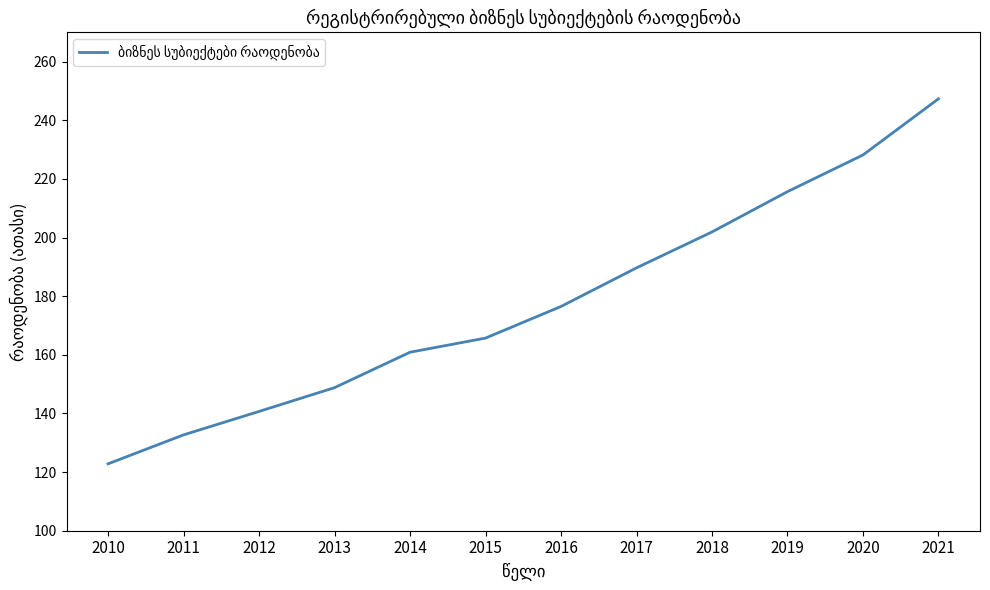

How many lines are shown in the chart?

1